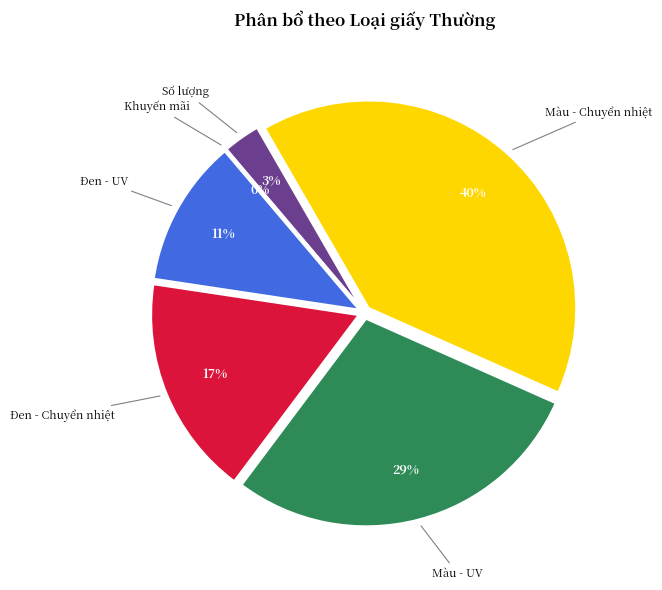

Rank the categories by value from lowest to highest.

Khuyến mãi, Số lượng, Đen - UV, Đen - Chuyển nhiệt, Màu - UV, Màu - Chuyển nhiệt